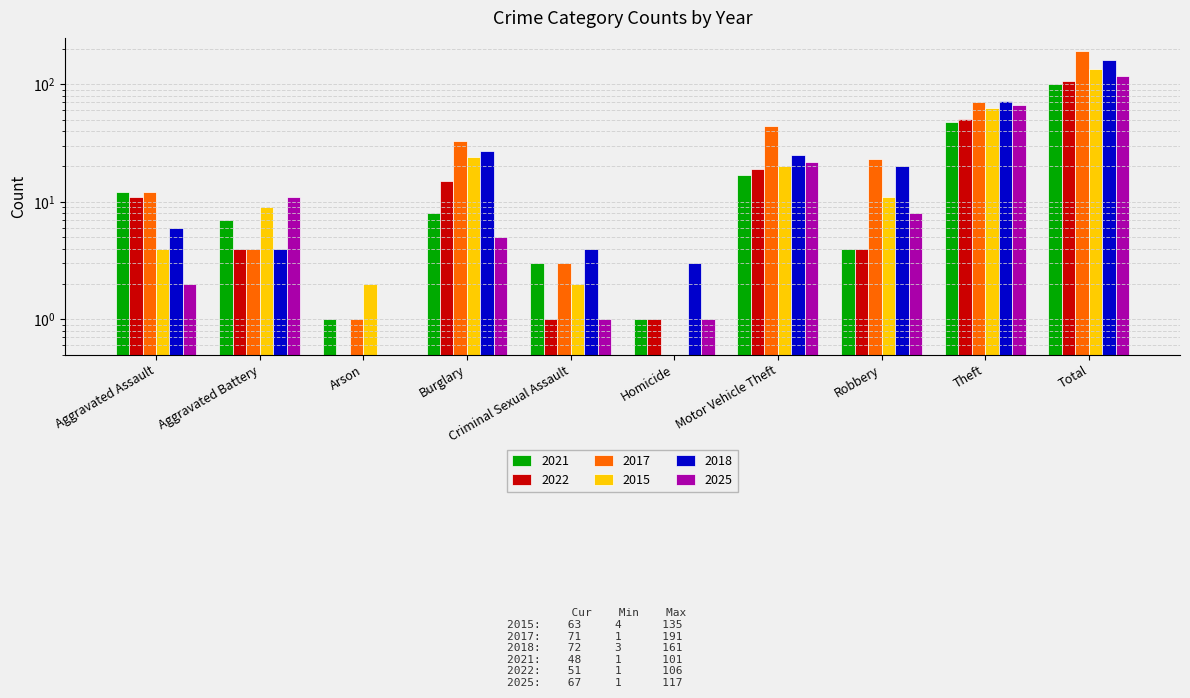

What is the label of the 6th bar from the right?

Criminal Sexual Assault